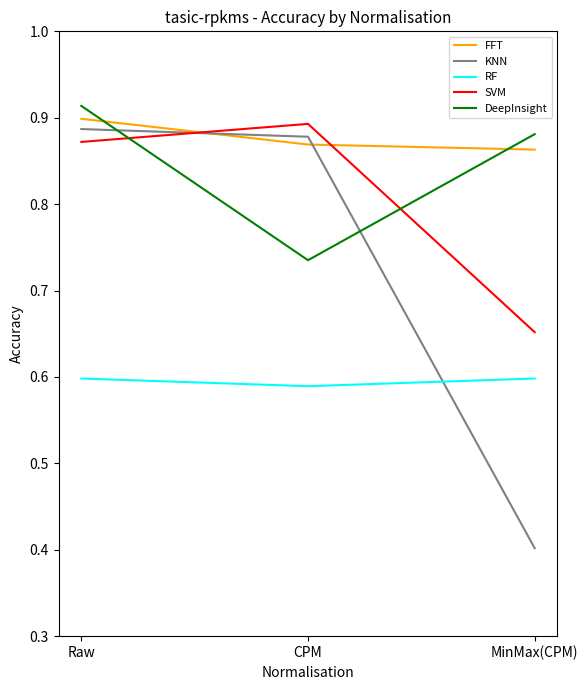

What position from the left is Raw?

1